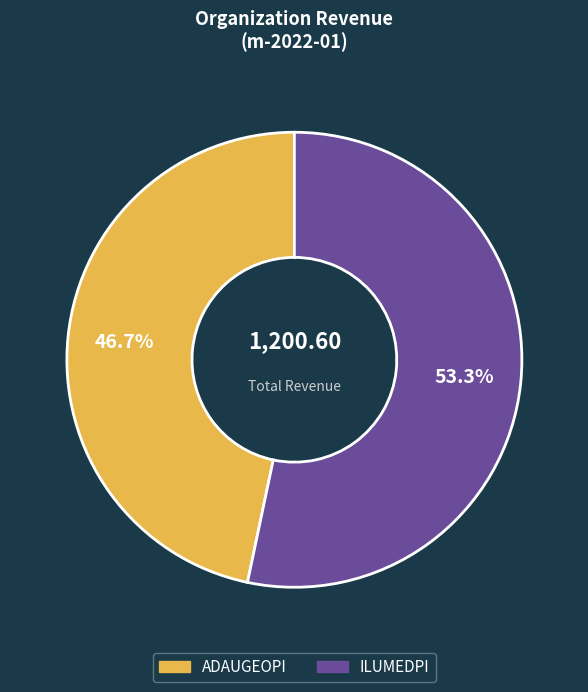

Which category has the biggest portion of the pie?

ILUMEDPI